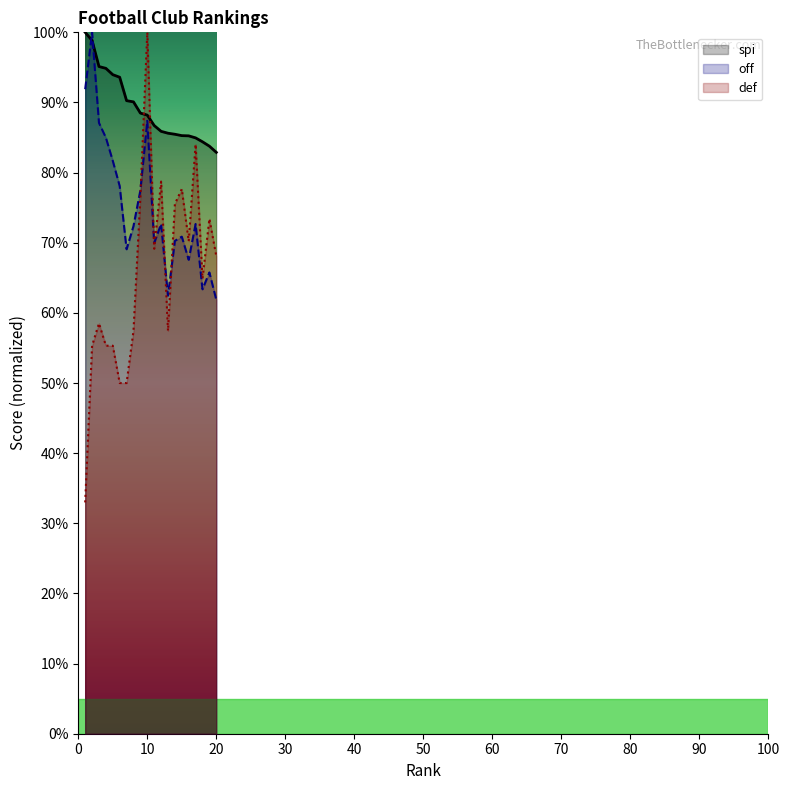

The off series shows 63.4 at 18. True or false?

True